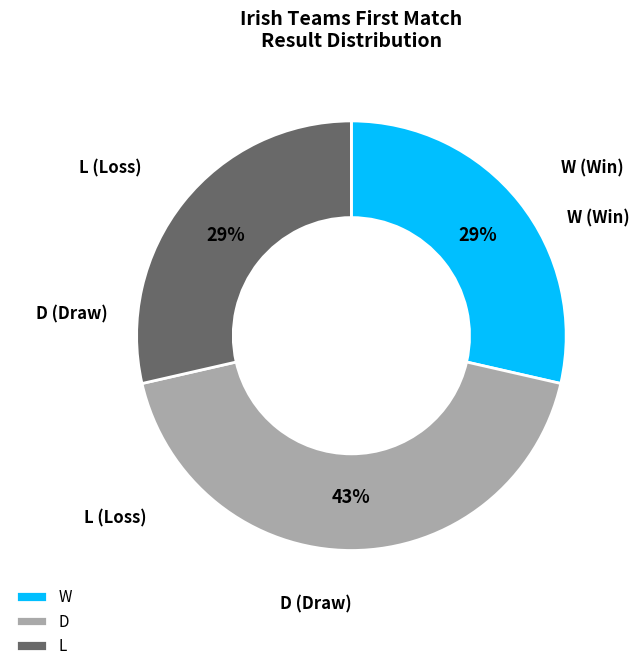

The W slice represents 29% of the pie. True or false?

True